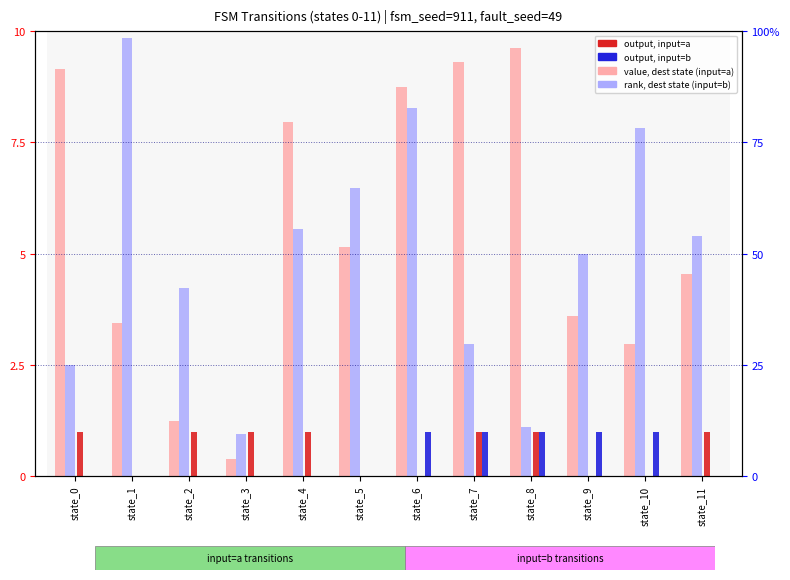

At which category does the chart reach its peak across all series?

state_1